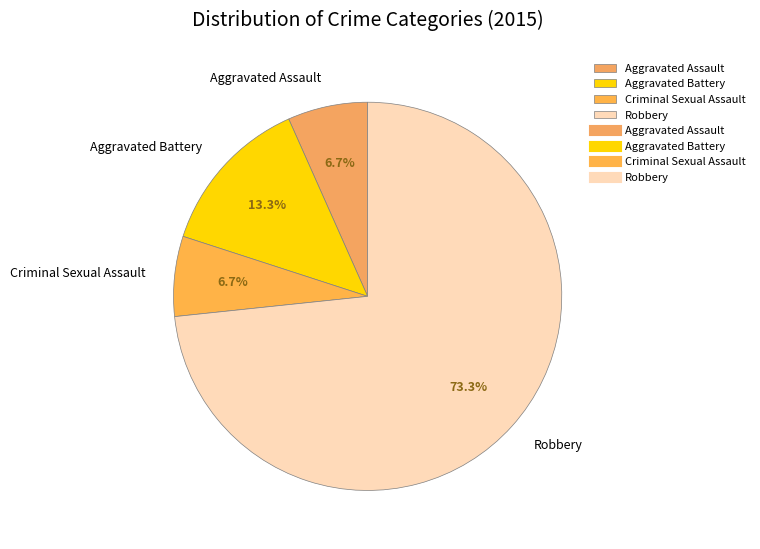

How many segments does this pie chart have?

4